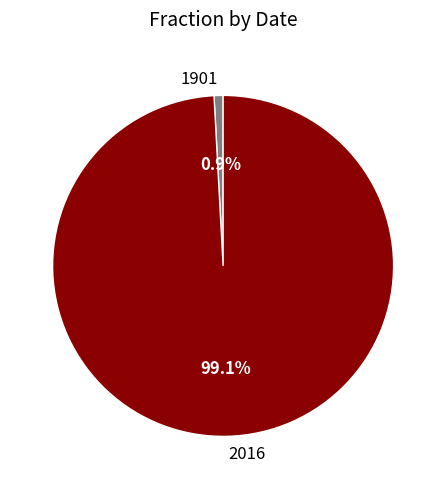

Combined, what portion of the pie is 2016 and 1901?

100.0%